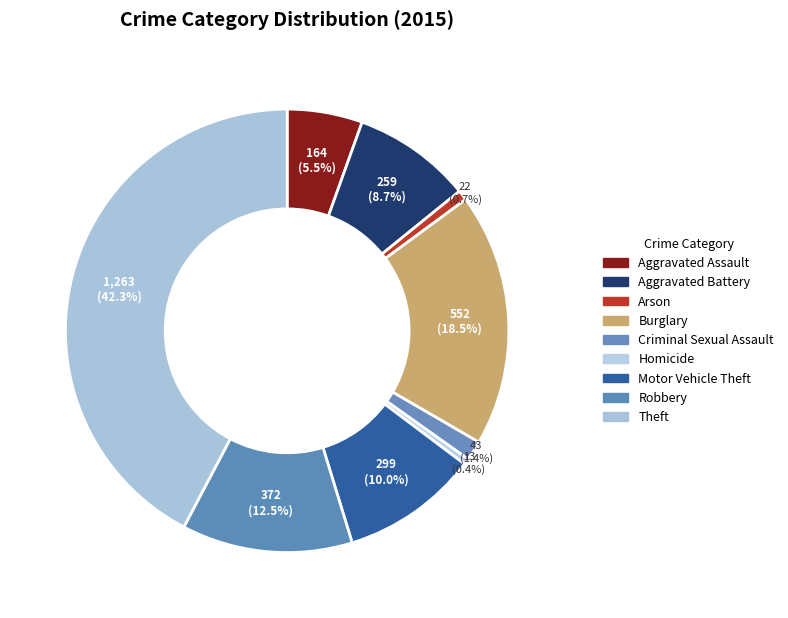

Between Aggravated Battery and Robbery, which is larger?

Robbery